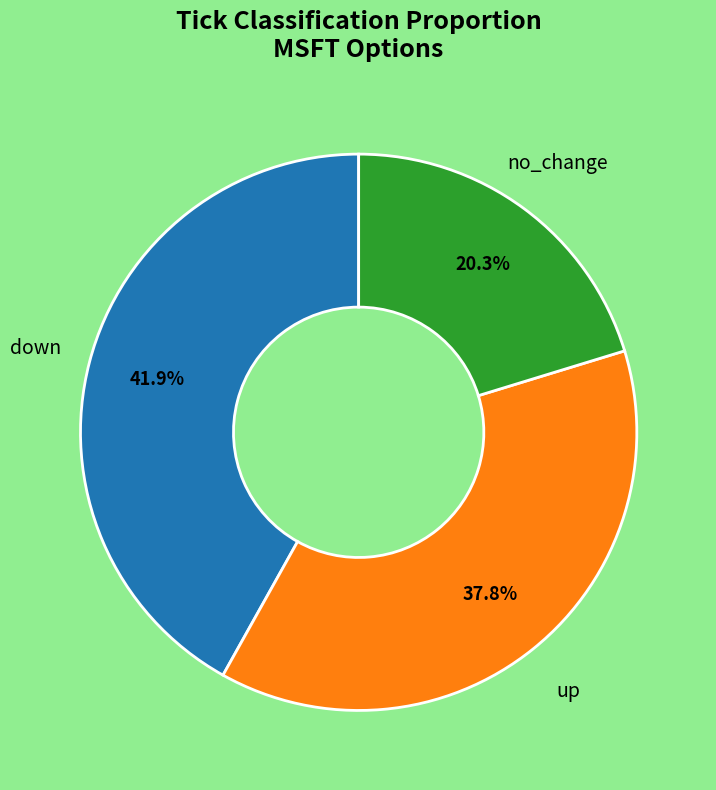

How many segments does this pie chart have?

3